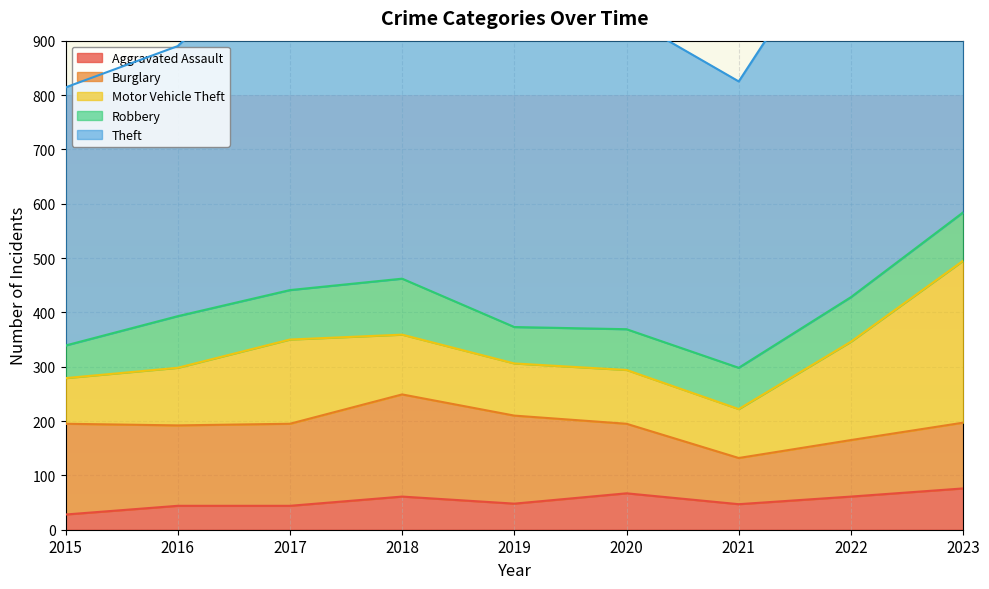

At which label does Burglary first exceed 148?

2015